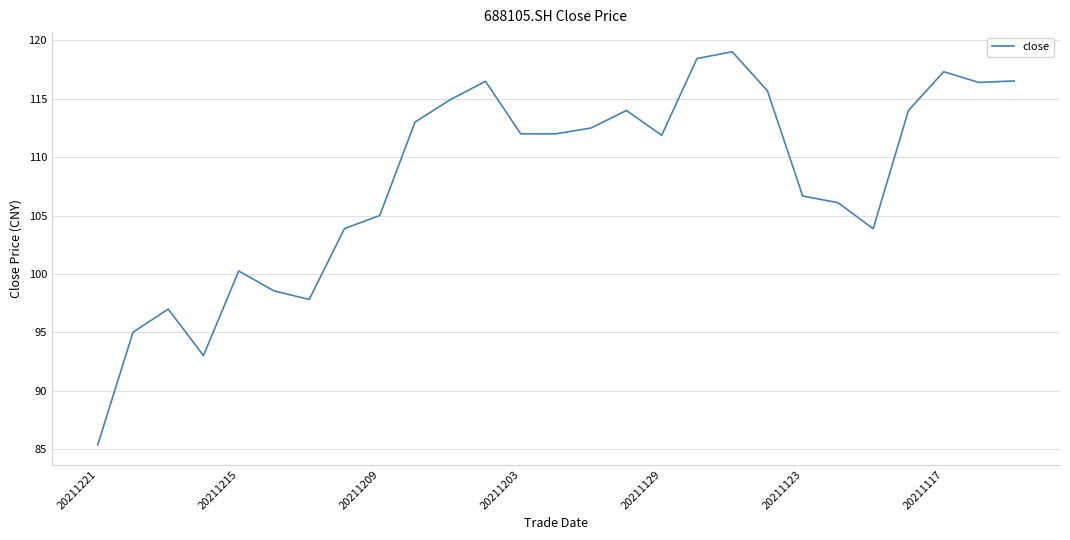

What is the sum of all values?

2916.7